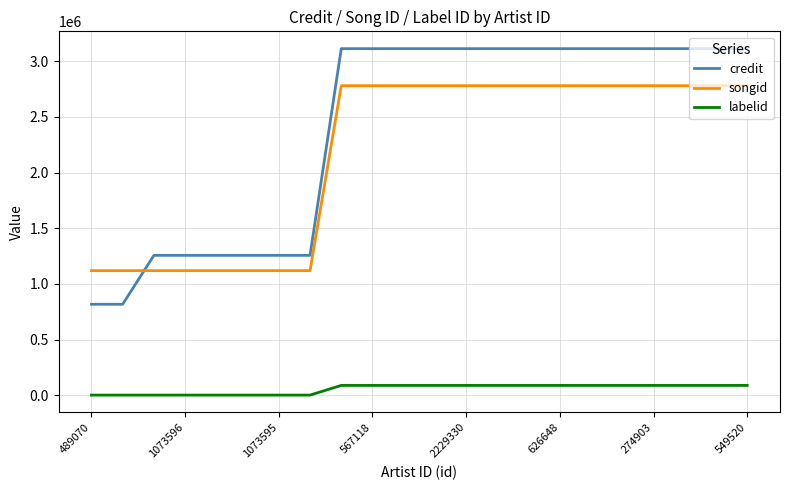

What is the minimum value for credit?

816751